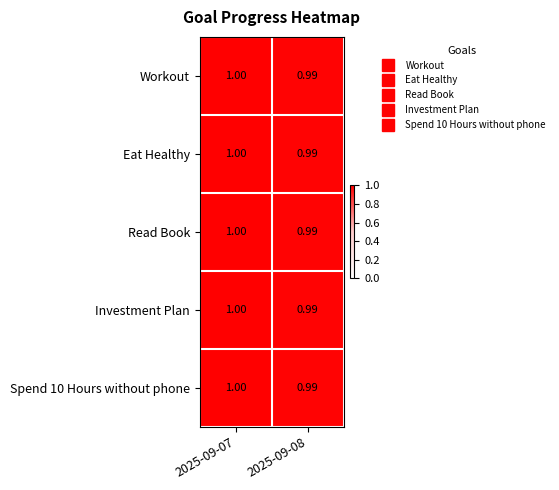

Count the number of categories in the chart.

2